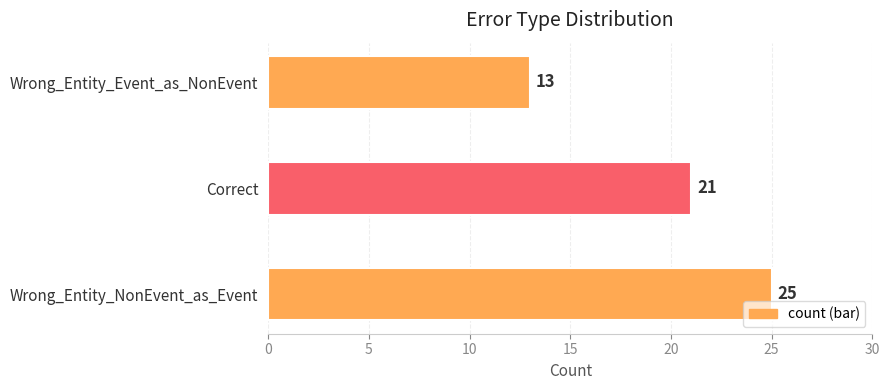

At which label is the value closest to 19?

Correct